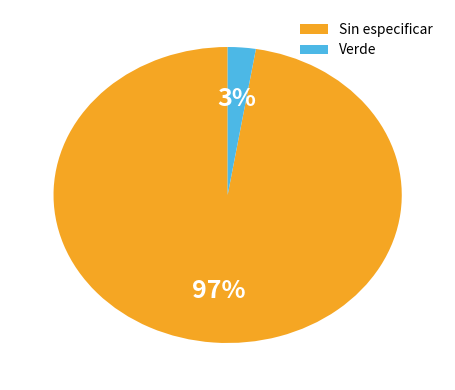

How many slices are in this pie chart?

2